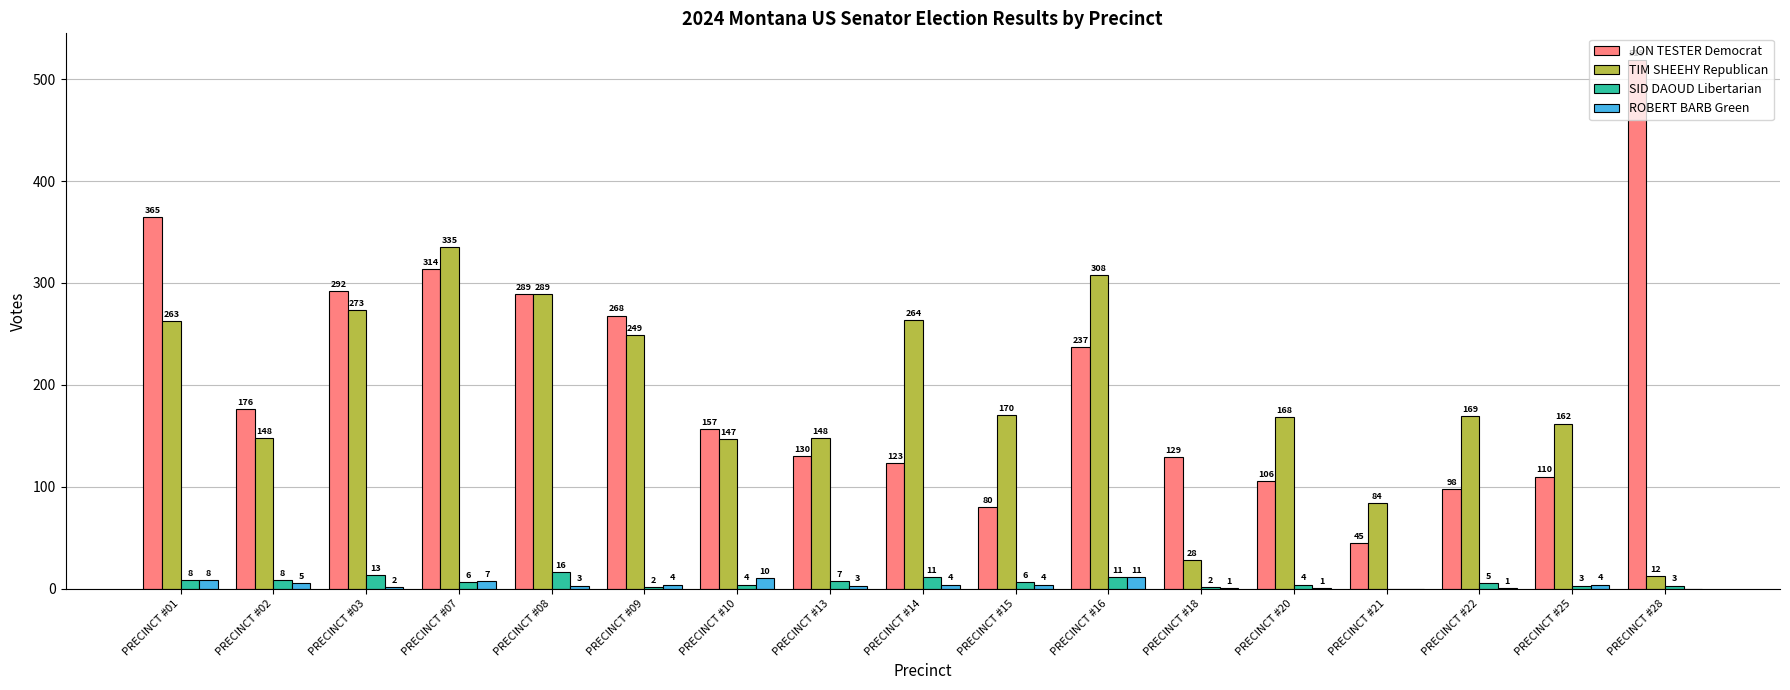

Between PRECINCT #09 and PRECINCT #14, which series saw the biggest shift?

JON TESTER Democrat